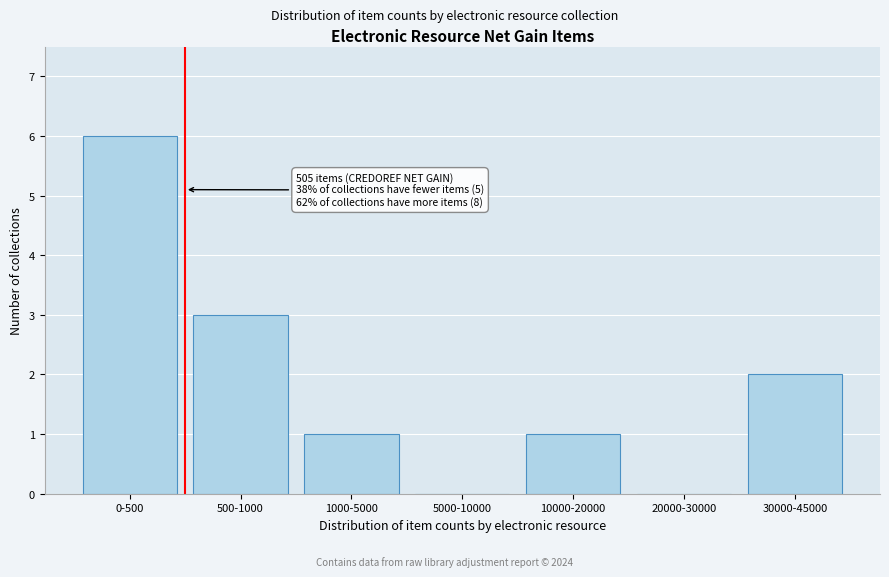

Reading left to right, list all the values displayed in this chart.

0-500=6	500-1000=3	1000-5000=1	5000-10000=0	10000-20000=1	20000-30000=0	30000-45000=2